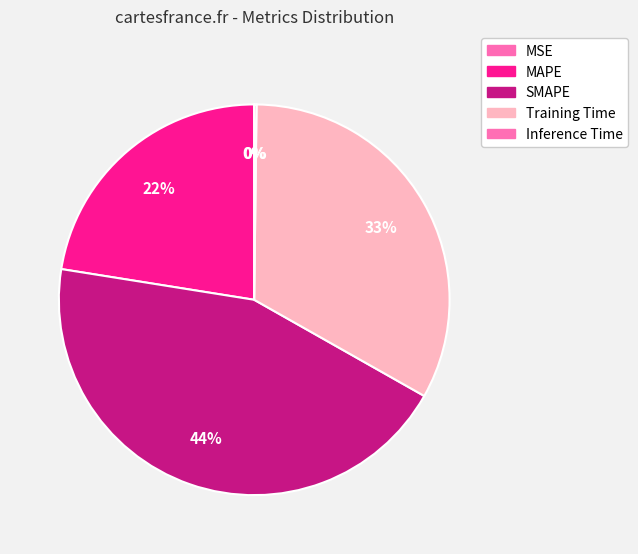

To the nearest percent, what percentage of the pie is Training Time?

33%